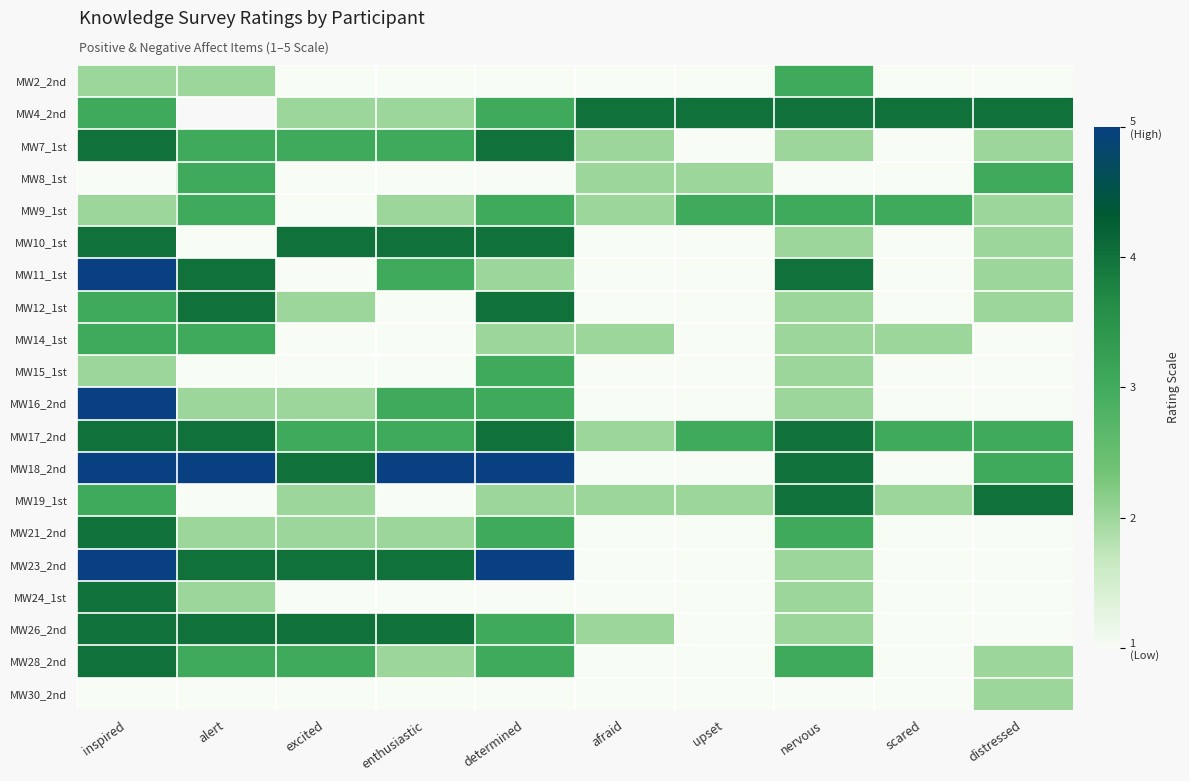

What is the difference between the highest and lowest values at inspired?

4.0